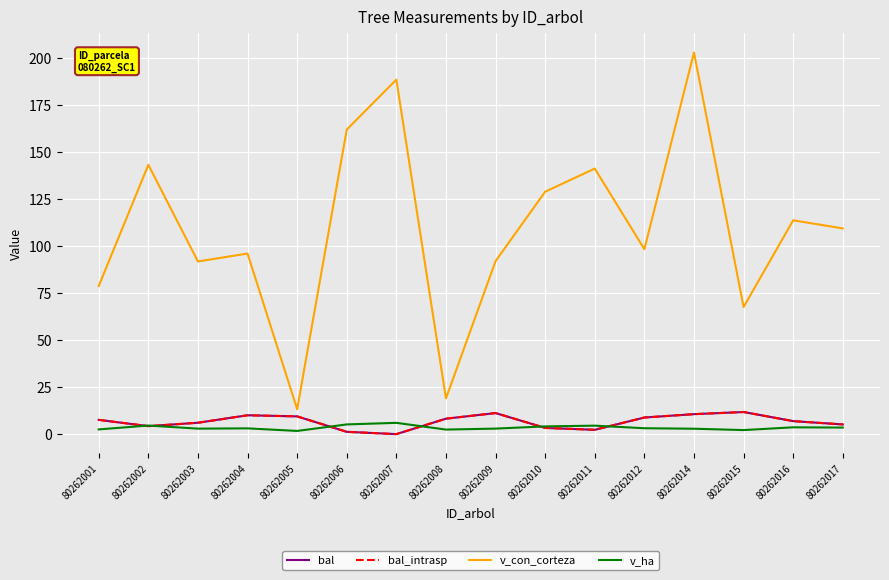

Does the chart display data point markers on the line(s)?

No